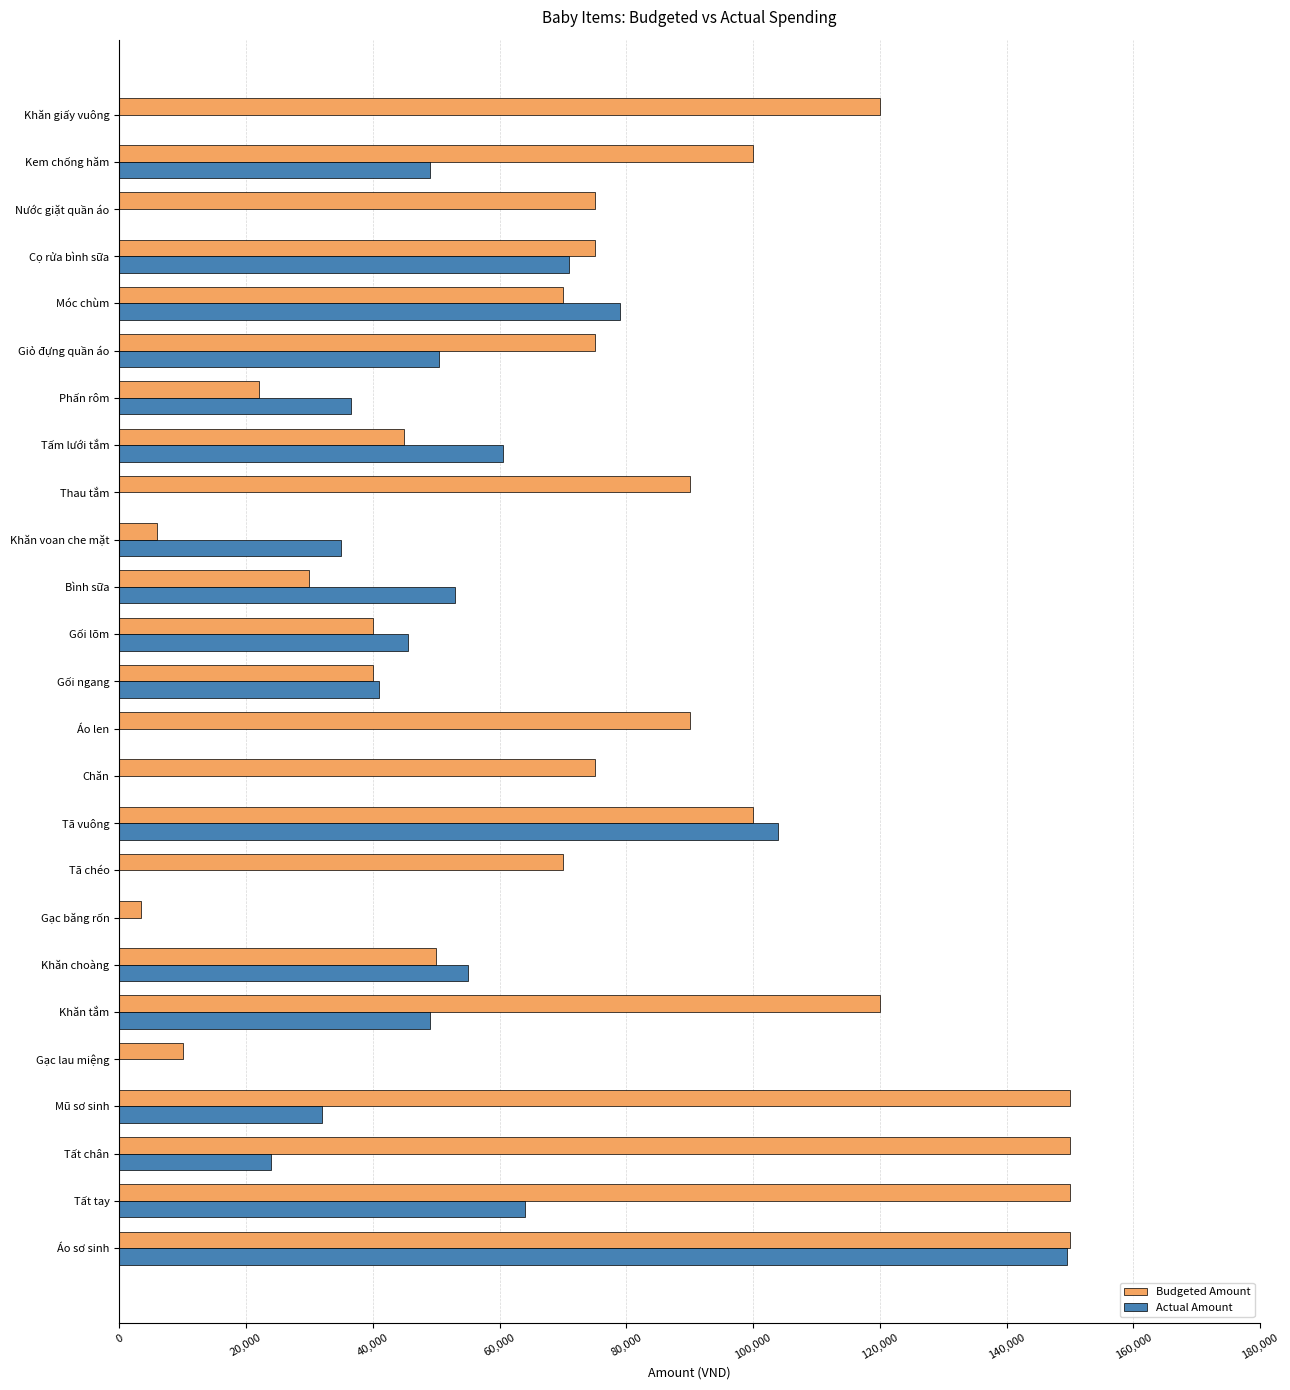

Is it true that Actual Amount equals 50500 at Giỏ đựng quần áo?

True